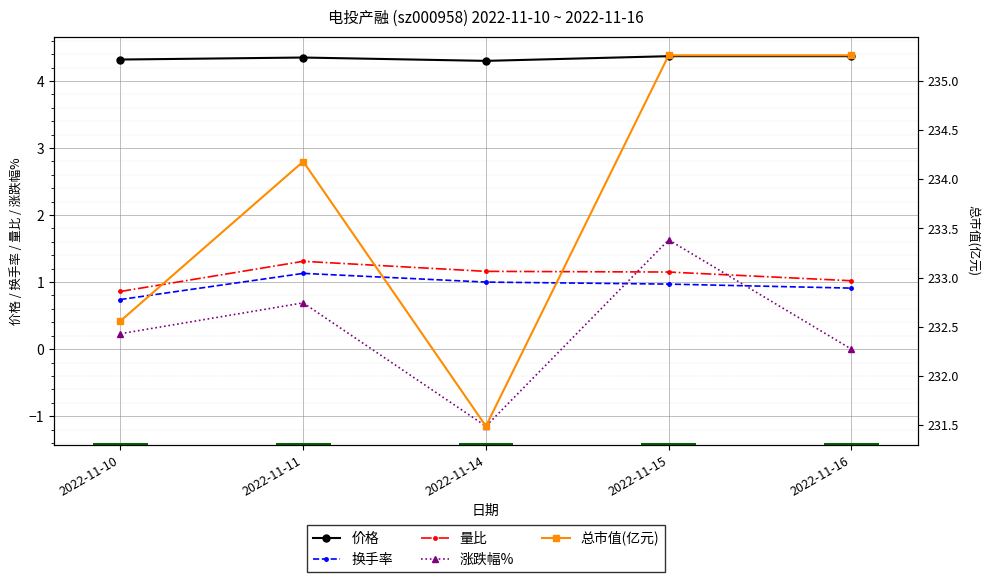

True or false: 总市值(亿元) has a value of 235.3 at 2022-11-16.

True